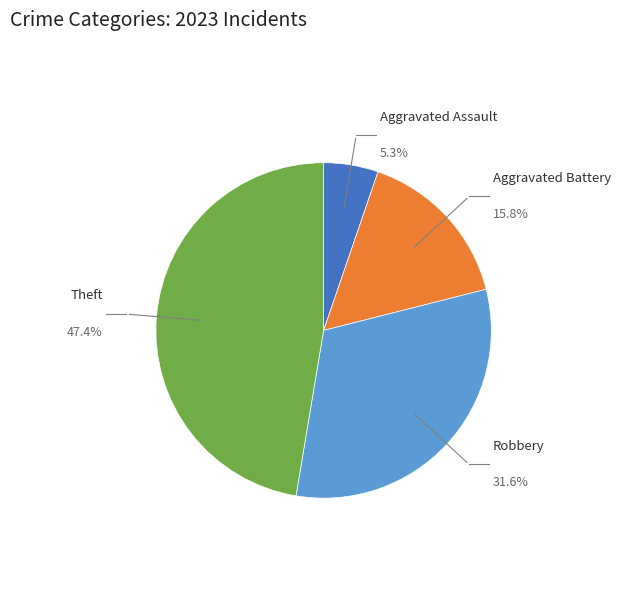

How many segments does this pie chart have?

4